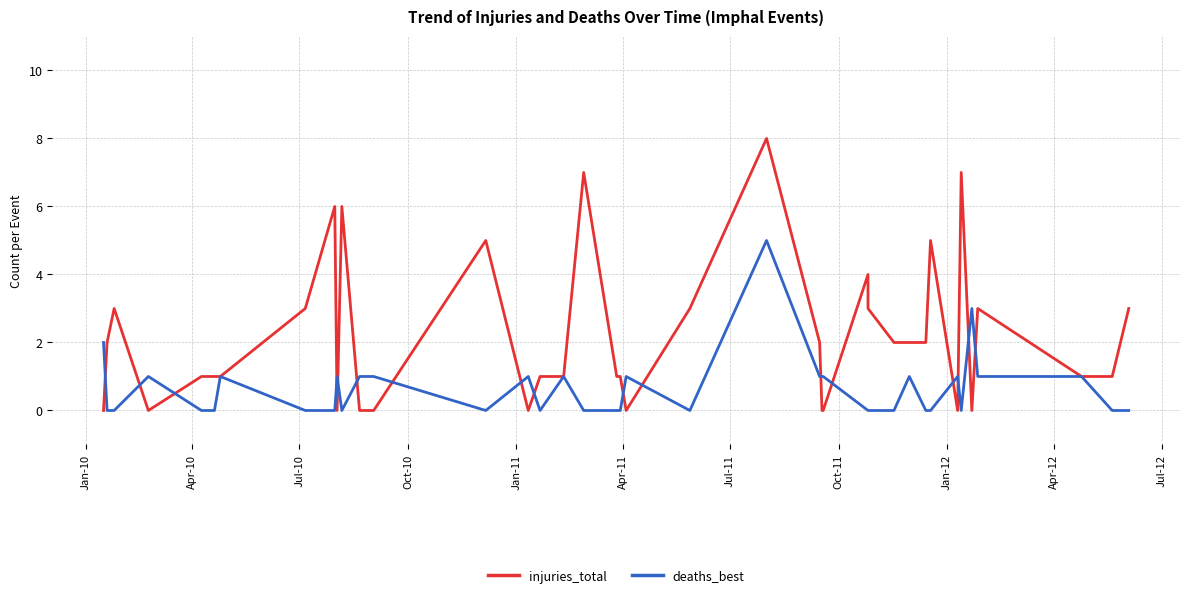

At which label is deaths_best closest to 2?

Jan-10